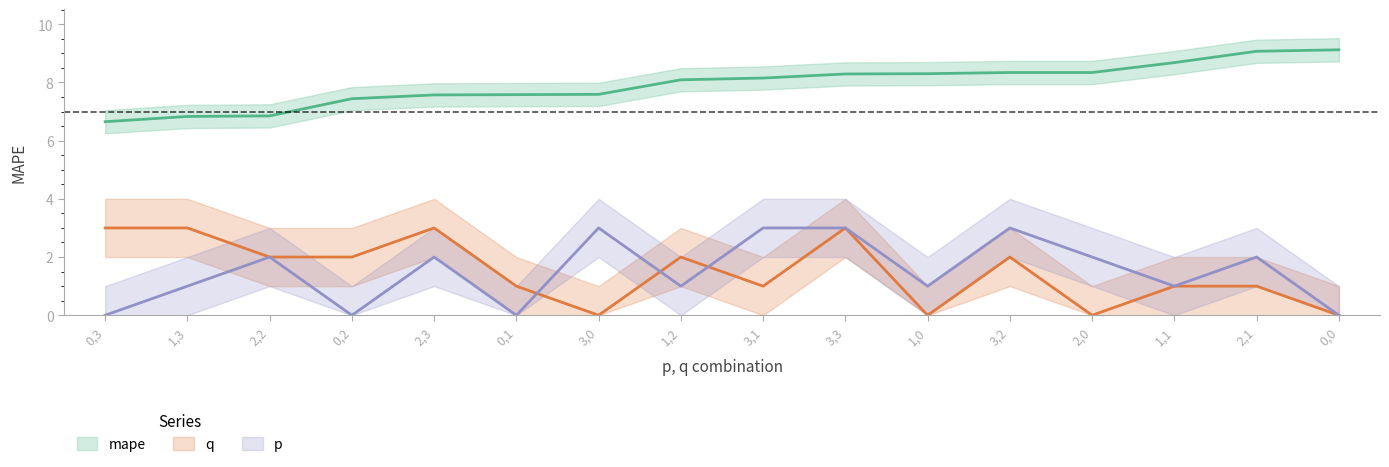

True or false: p has more than 0 points higher than both neighbors.

True